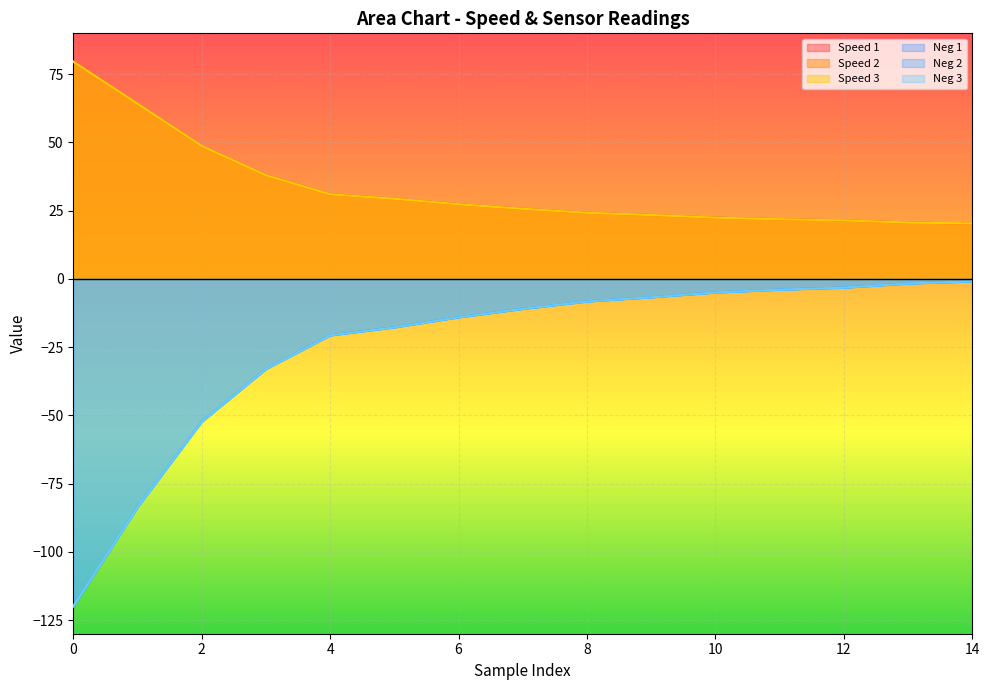

What is the difference between the maximum and minimum values in the Speed 1 series?

59.3